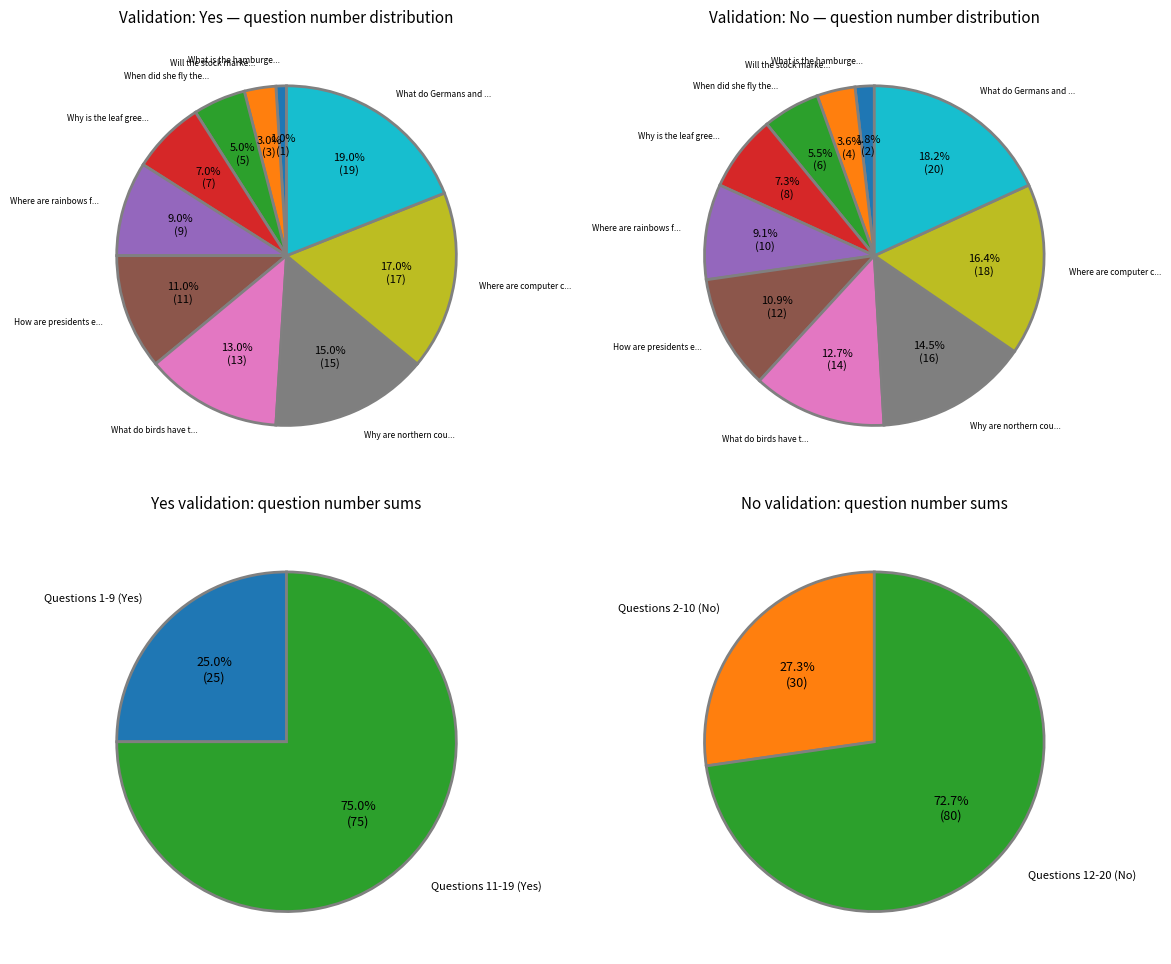

Rank the categories by No value from lowest to highest.

What is the hamburger made of?, Will the stock market go up?, When did she fly the airplane?, Why is the leaf green?, Where are rainbows formed?, How are presidents elected?, What do birds have that mice don't?, Why are northern countries cold?, Where are computer chips made?, What do Germans and French have in common?